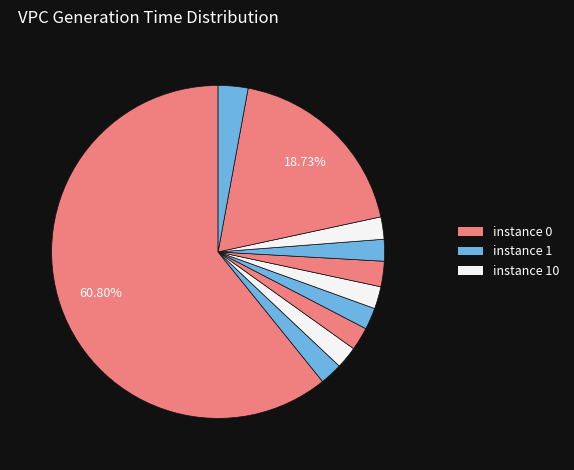

How many slices are in this pie chart?

11